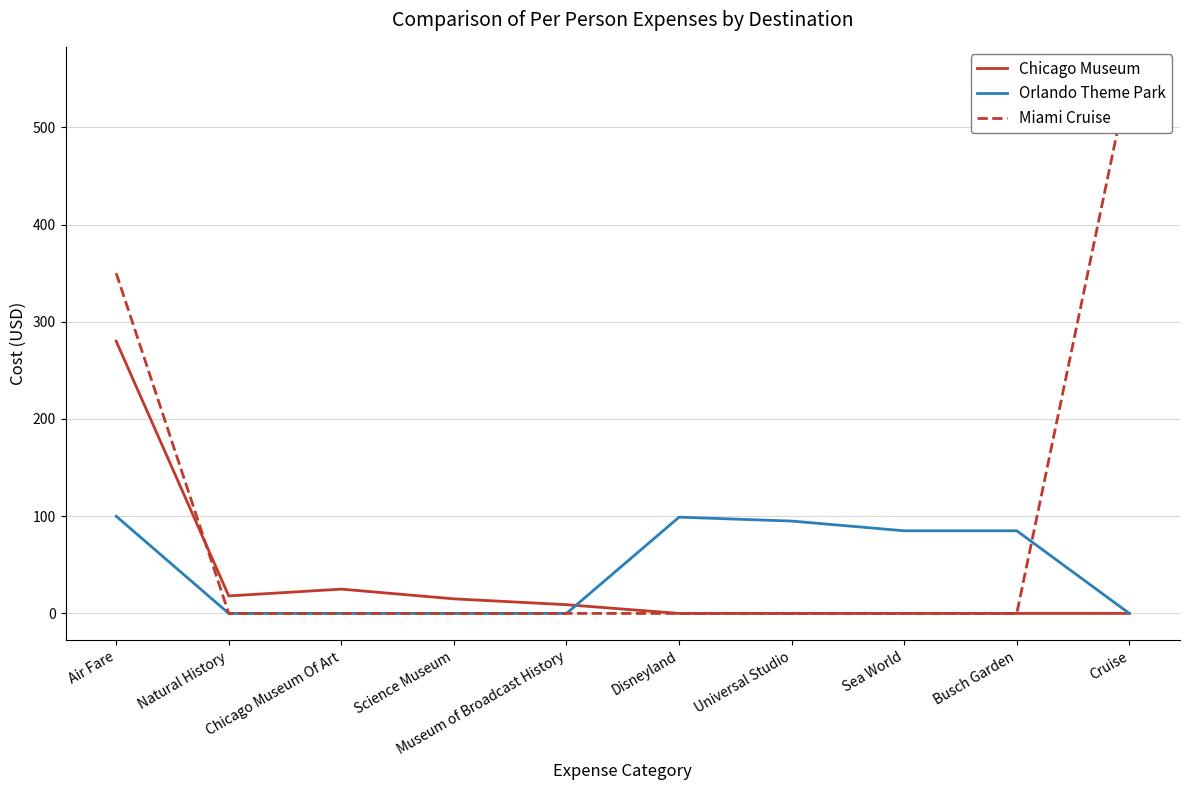

At which label is Miami Cruise closest to 277?

Air Fare